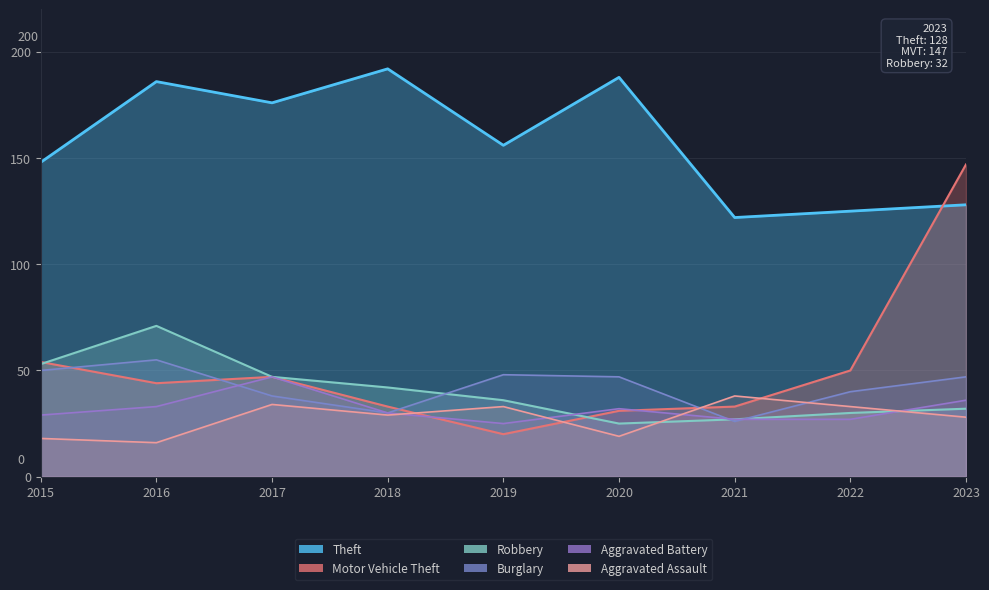

True or false: Robbery has a value of 11 at 2022.

False